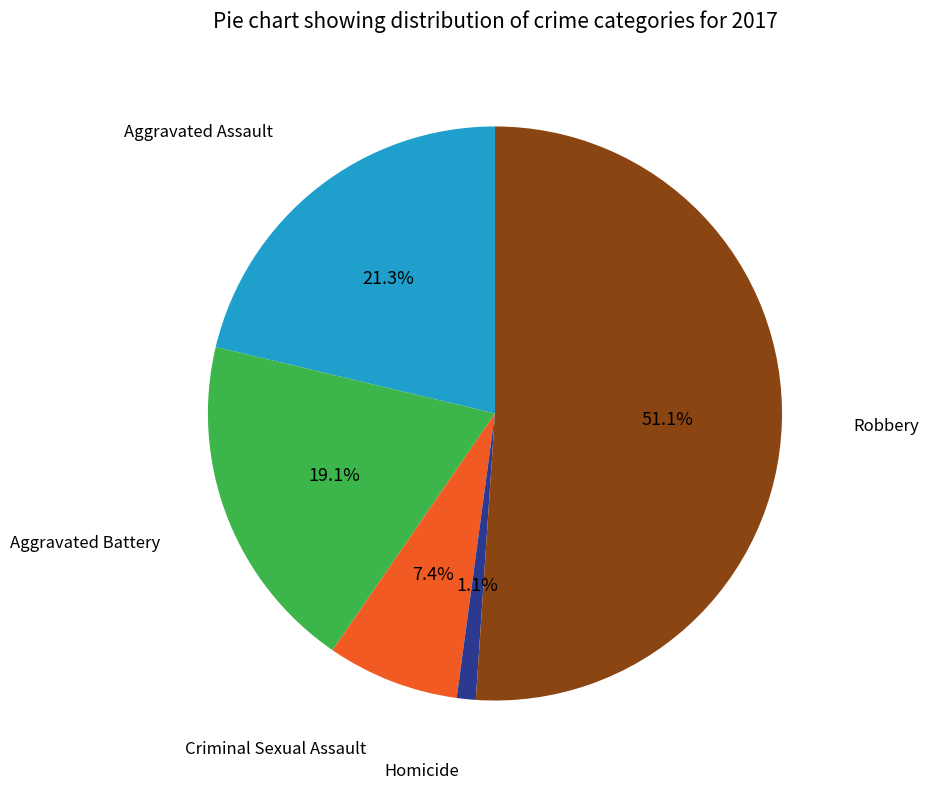

How many segments does this pie chart have?

5